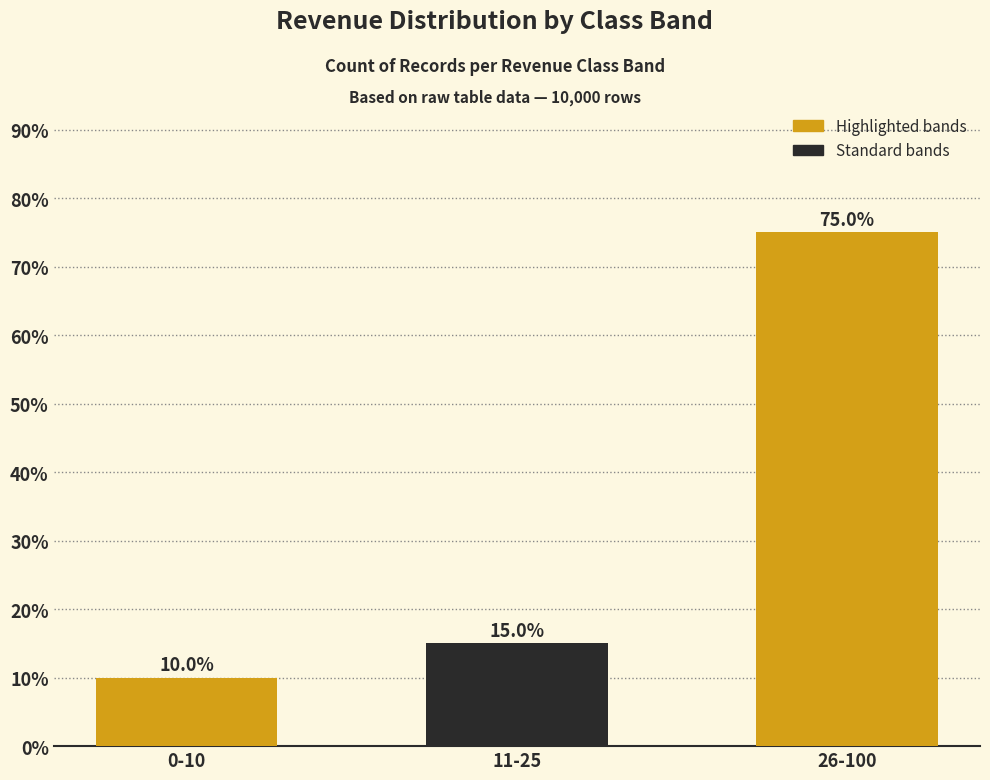

What is the label of the 3rd bar from the left?

26-100